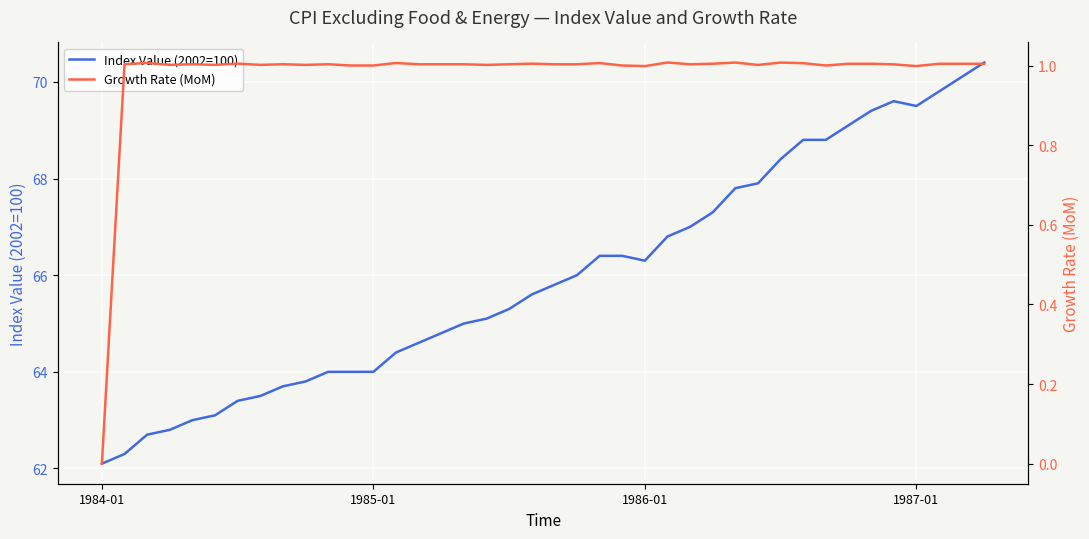

Which series has the largest total across all categories?

Index Value (2002=100)